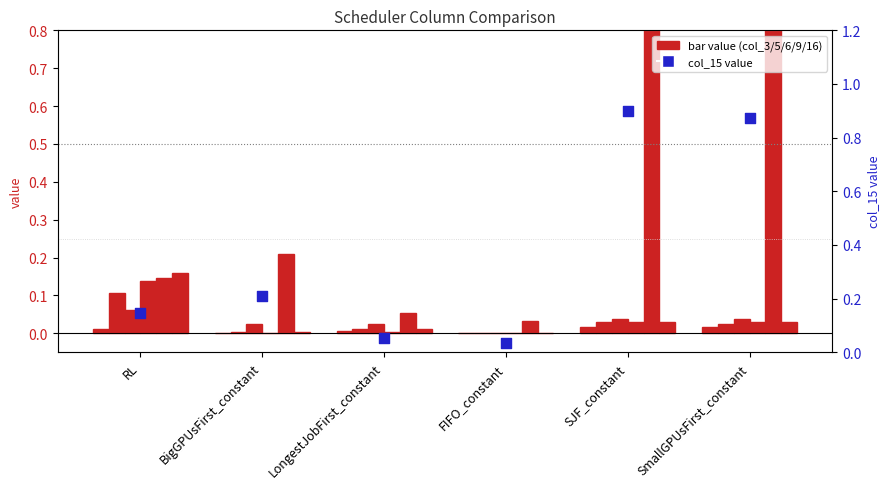

What is the total value across all series at SmallGPUsFirst_constant?

0.9